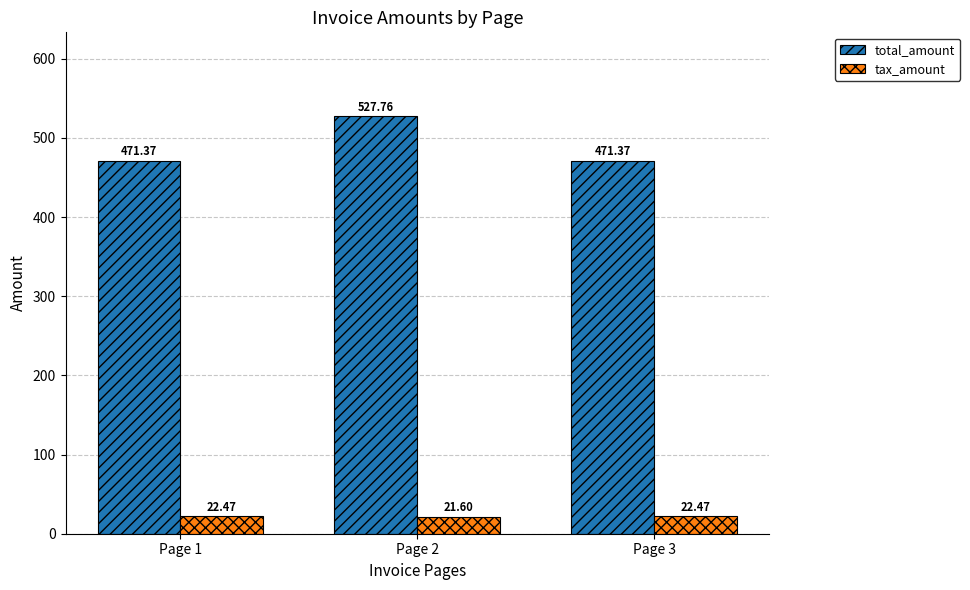

At which category is the sum across all series the highest?

Page 2